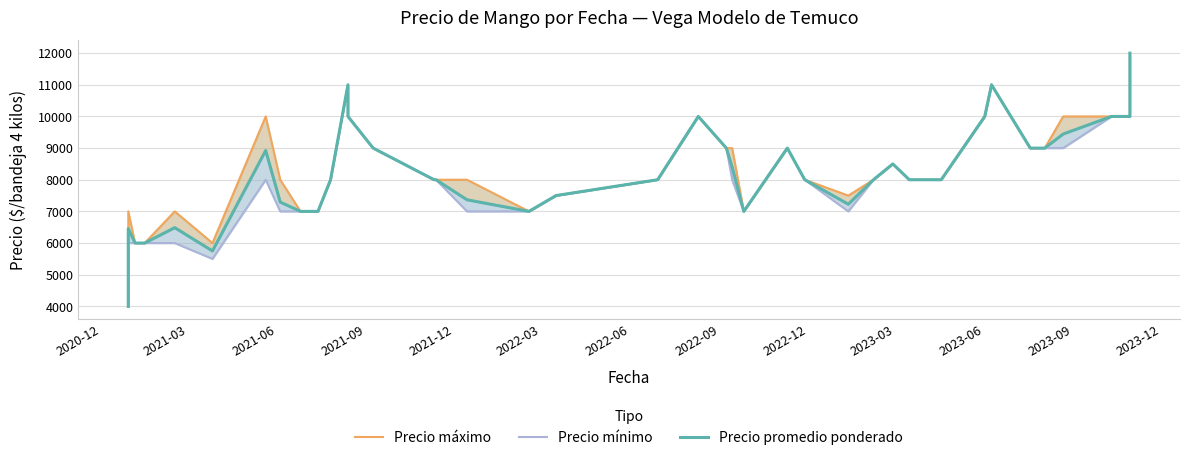

What is the smallest value displayed?

4000